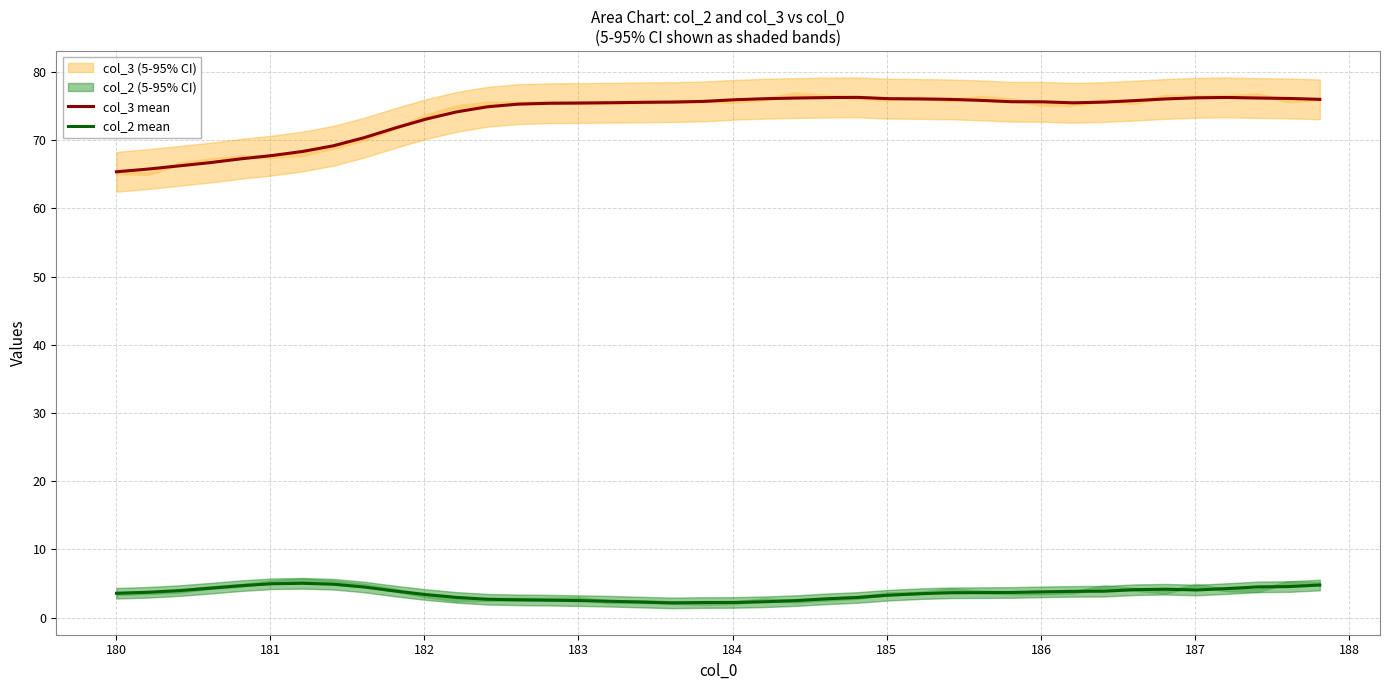

What is the minimum value shown in the chart?

2.1